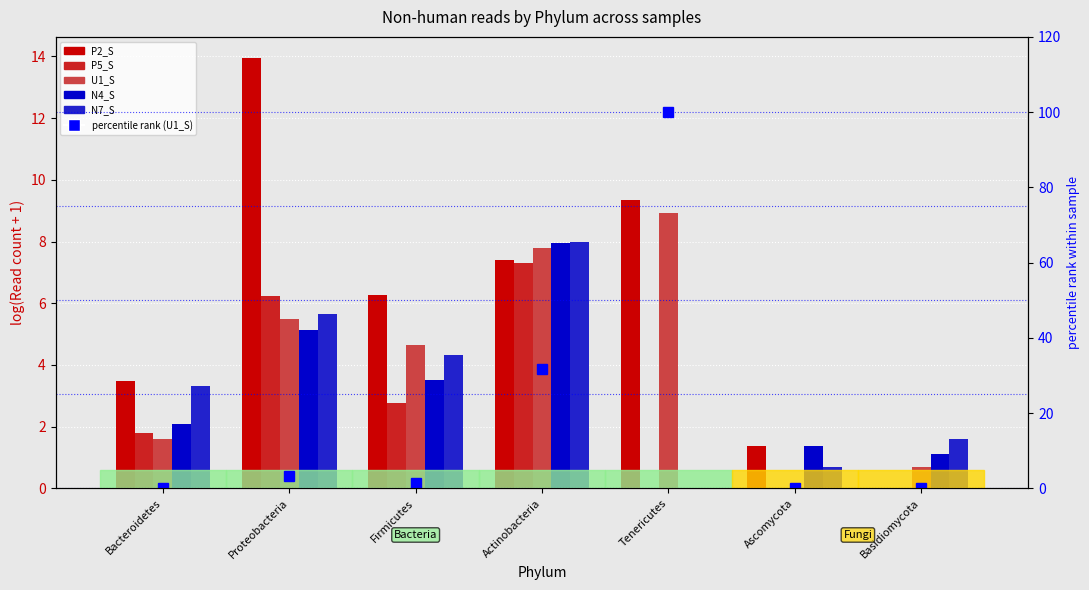

What is the sum of the U1_S values at Actinobacteria and Proteobacteria?

13.3